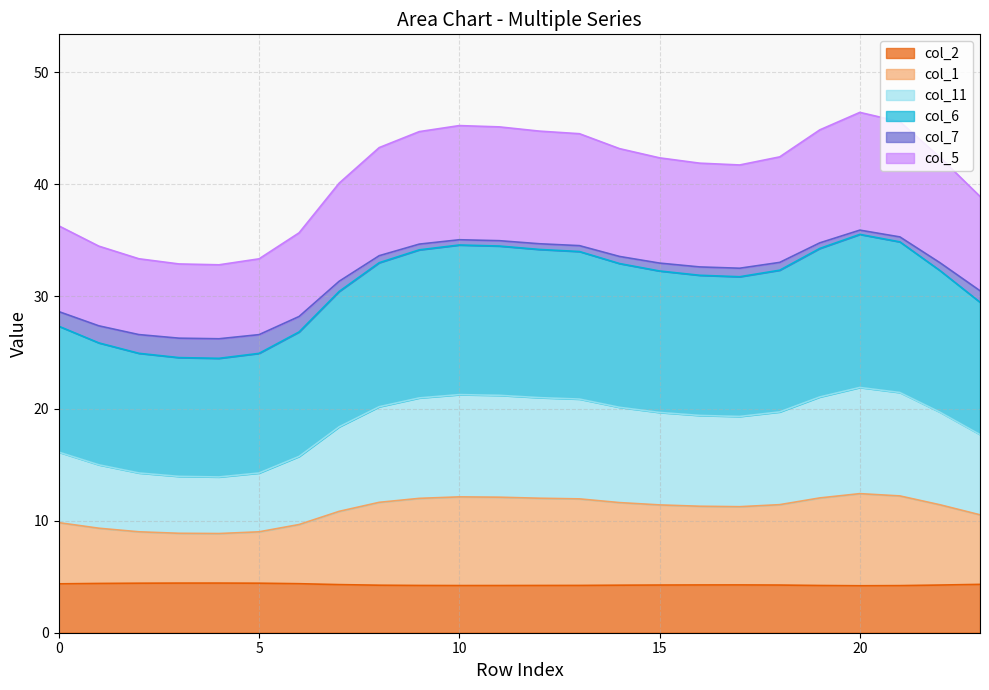

The value of col_2 at 5 is 4.4. True or false?

True